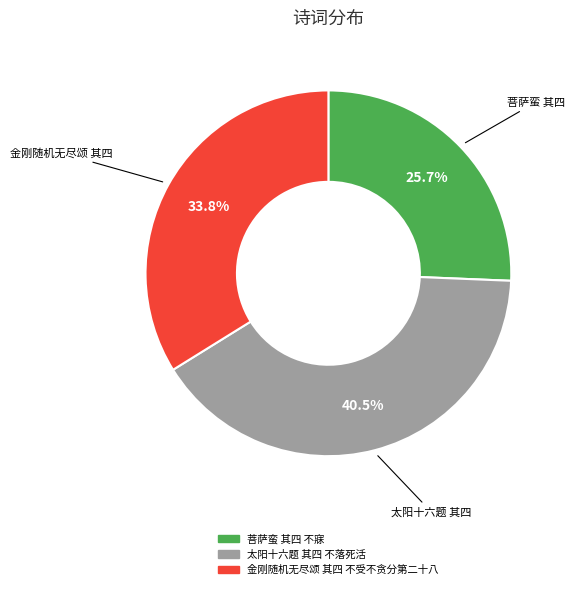

Which slice is the smallest?

菩萨蛮 其四 不寐